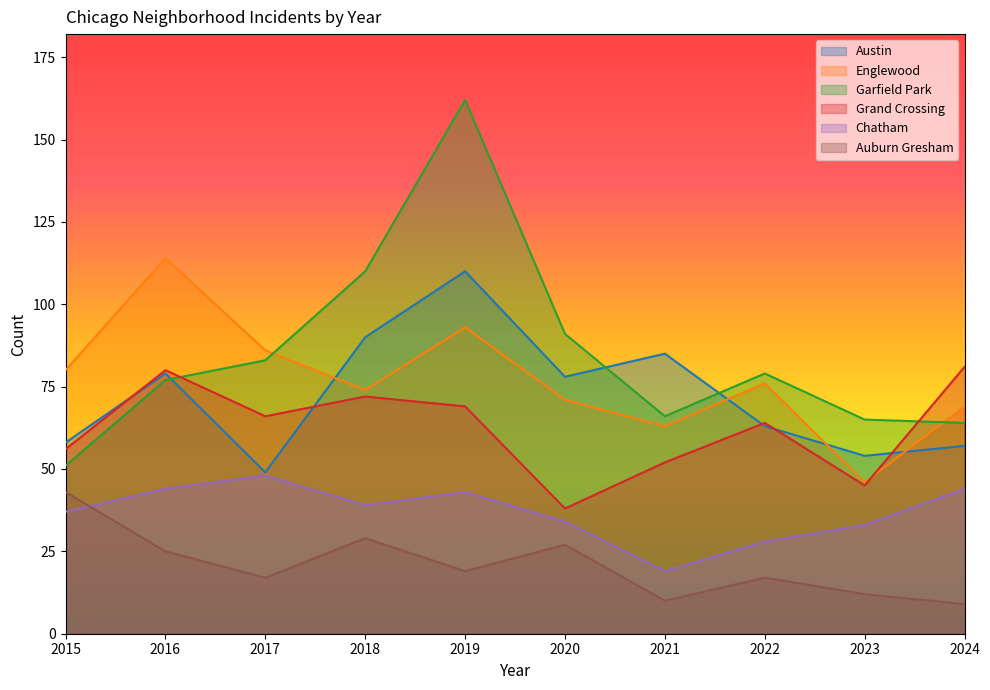

True or false: Auburn Gresham has a value of 6 at 2017.

False